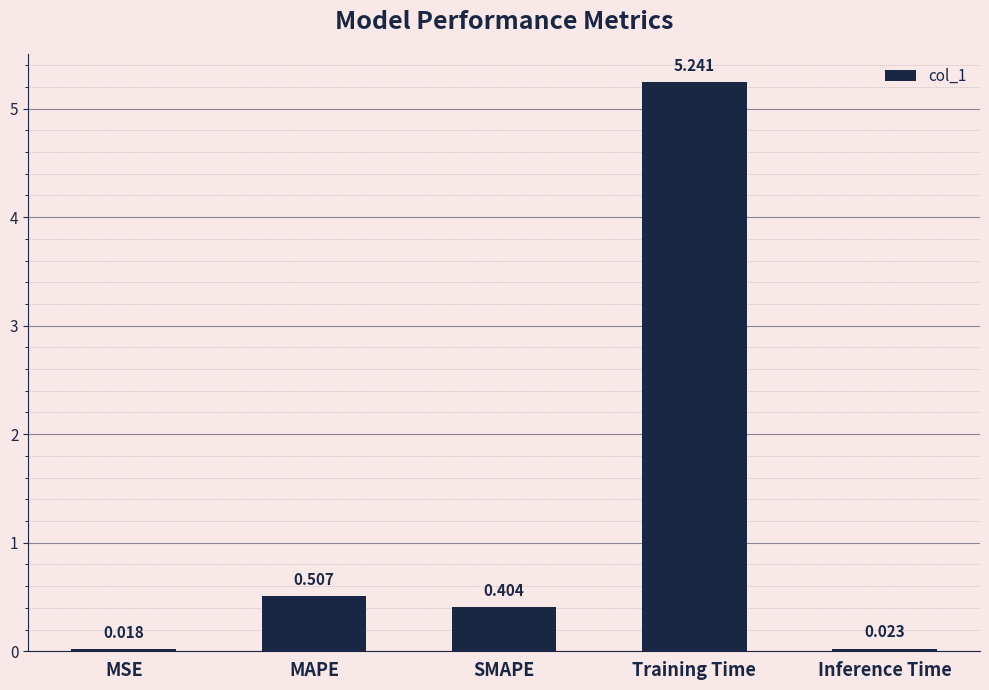

What is the average value?

1.2